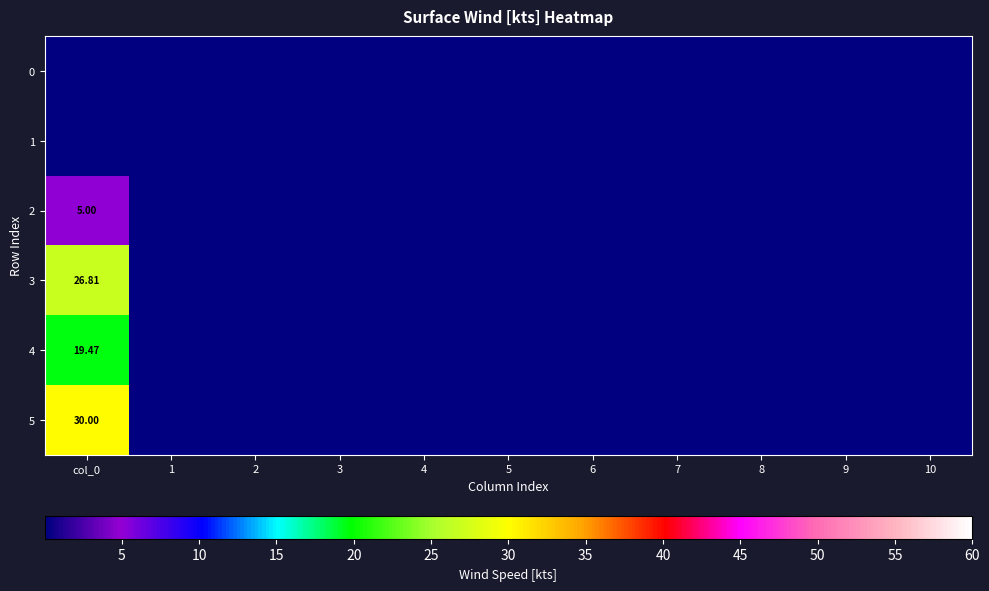

Which series has the largest total across all categories?

5